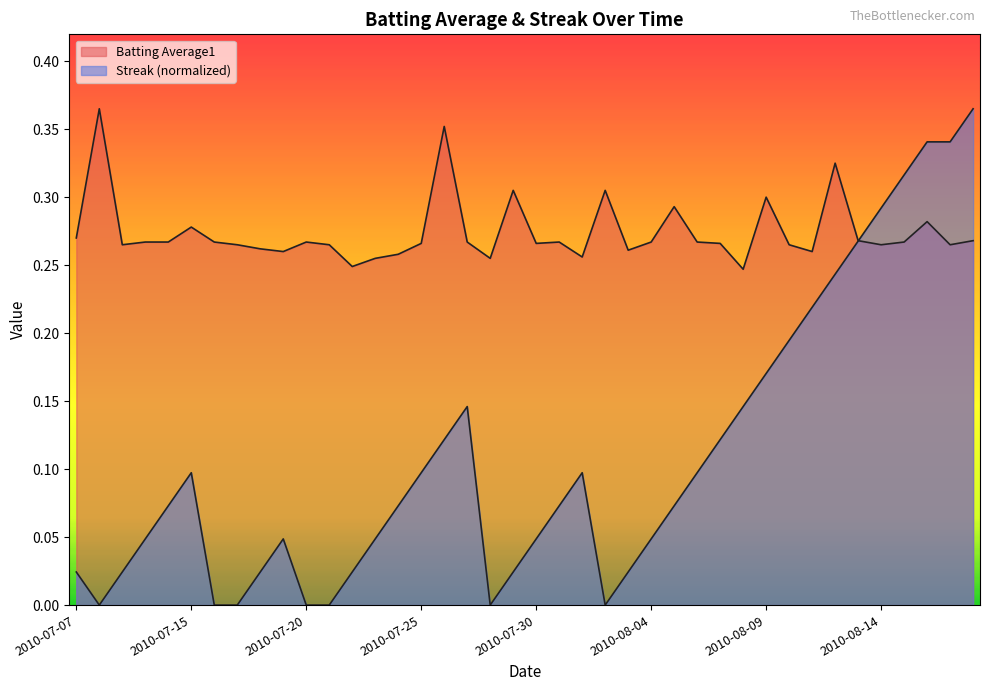

What position from the right is 2010-08-18?

1